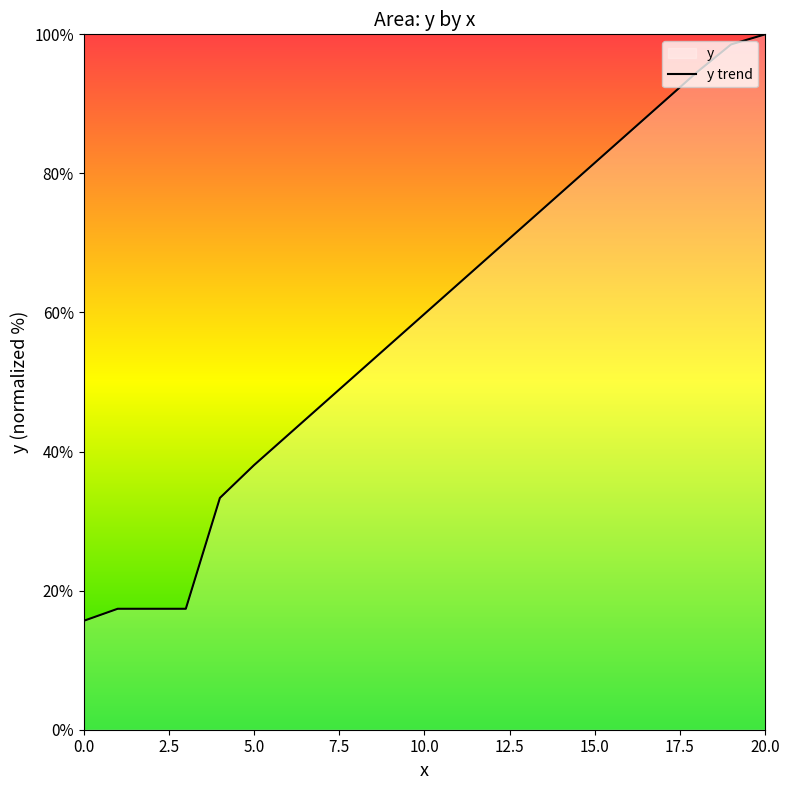

Where does the data first go above 59?

10.0